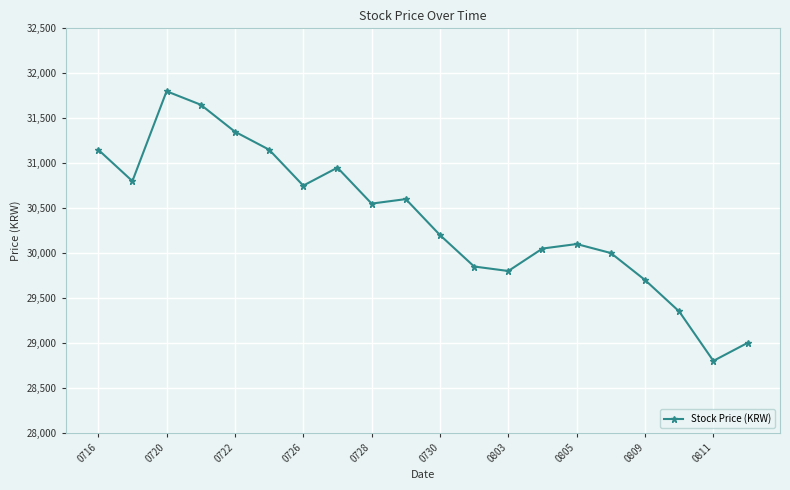

Reading left to right, list all the values displayed in this chart.

31150	30800	31800	31650	31350	31150	30750	30950	30550	30600	30200	29850	29800	30050	30100	30000	29700	29350	28800	29000